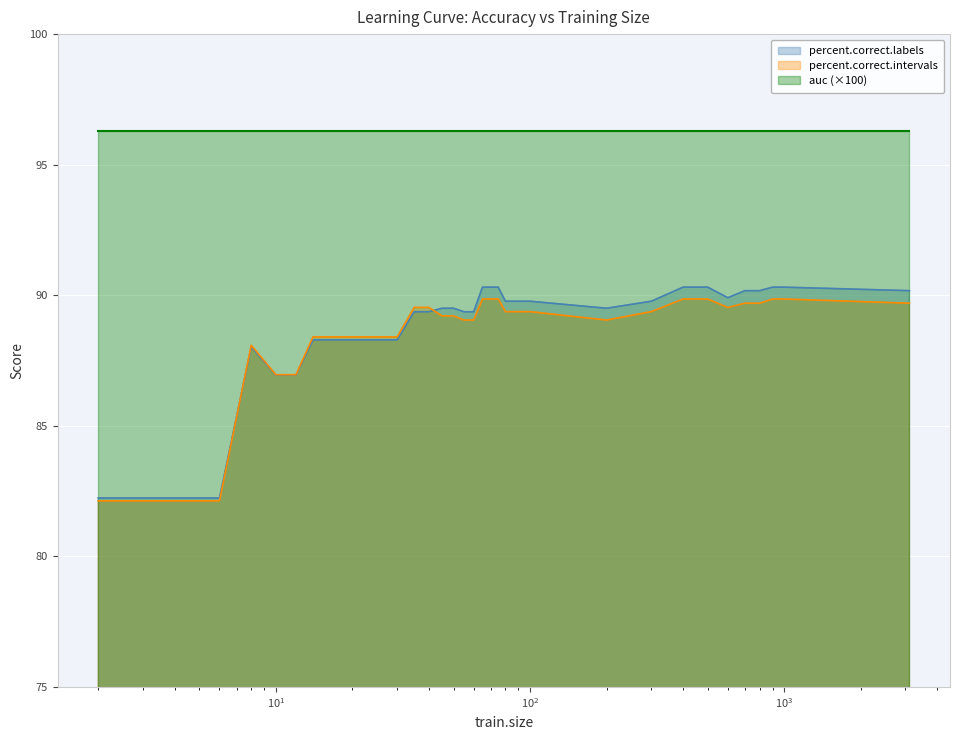

How many interior local valleys does the percent.correct.labels series have?

2